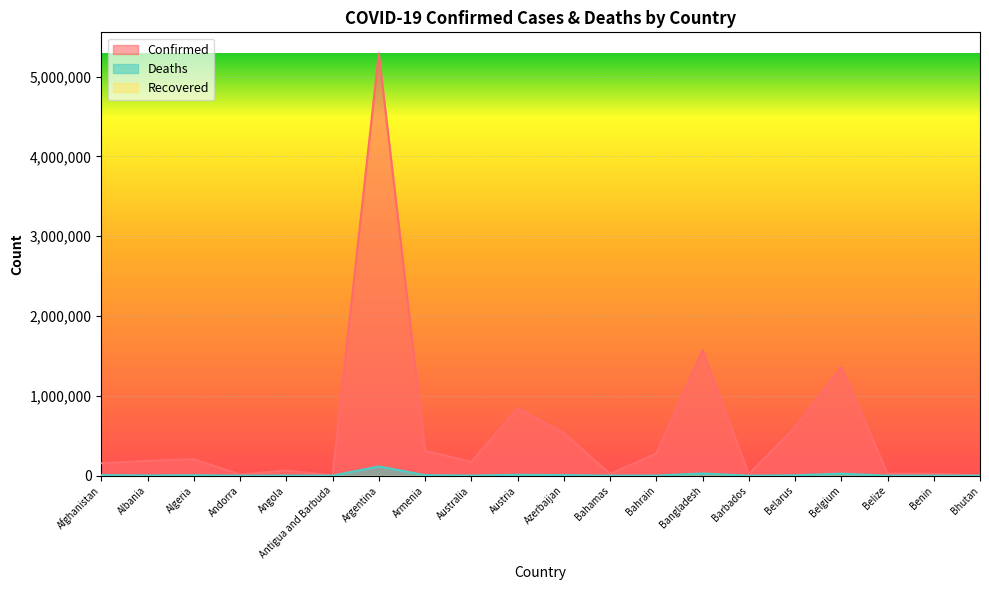

True or false: Deaths and Confirmed intersect in this chart.

False